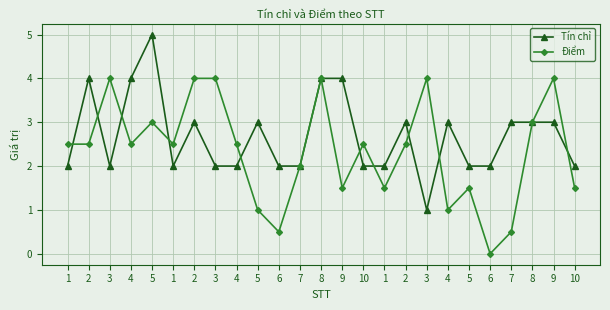

Is it true that Tín chỉ equals 3.0 at 1?

False